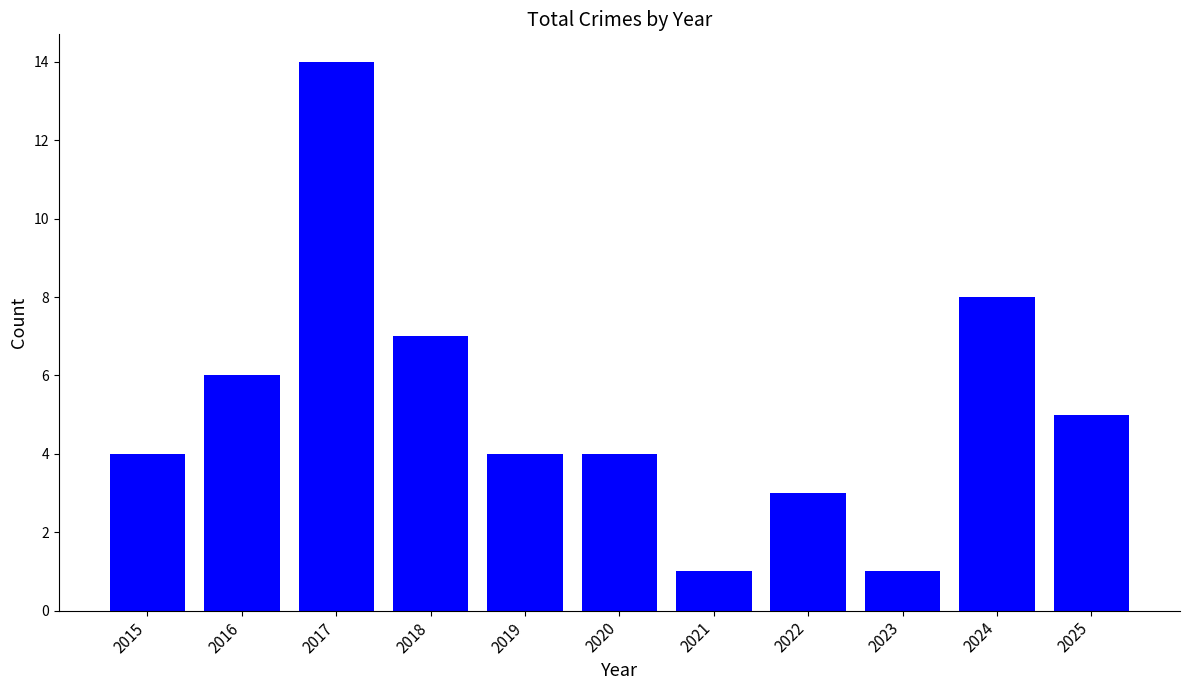

How many series are shown in this chart?

1